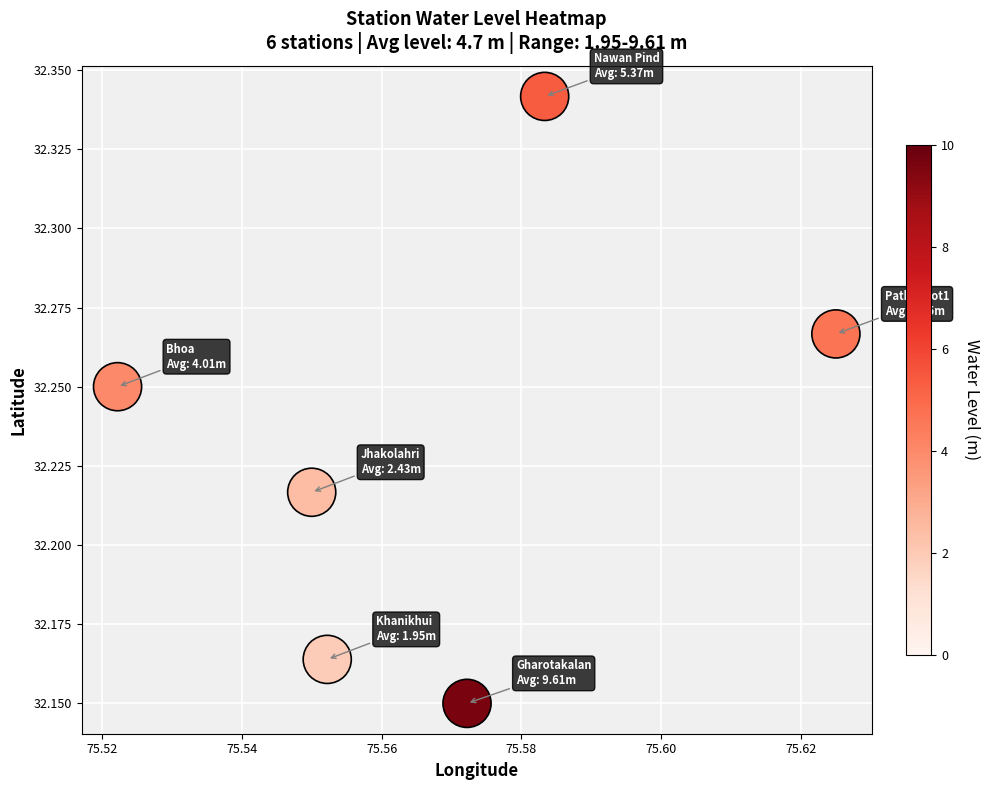

What is the average X value?

75.6